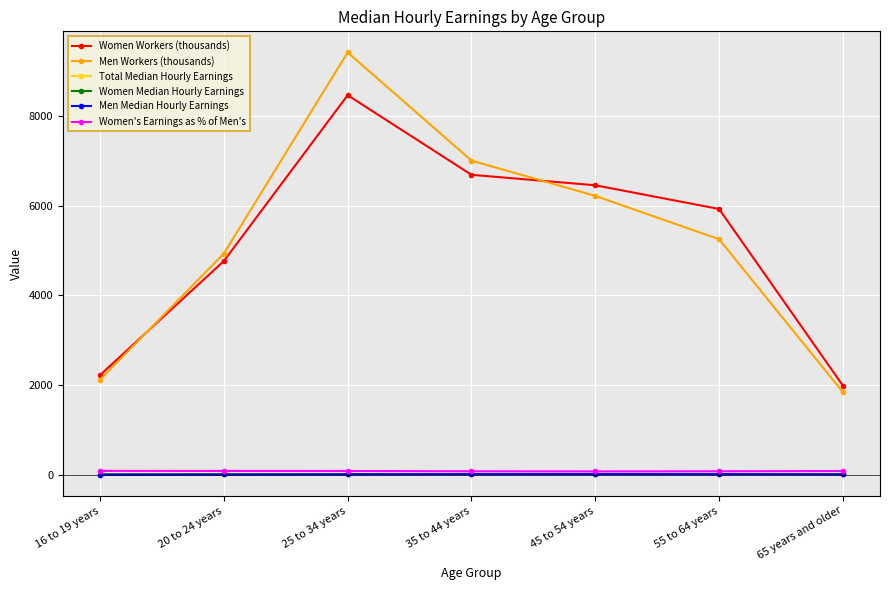

True or false: Women Workers (thousands) and Women's Earnings as % of Men's cross at least once.

False